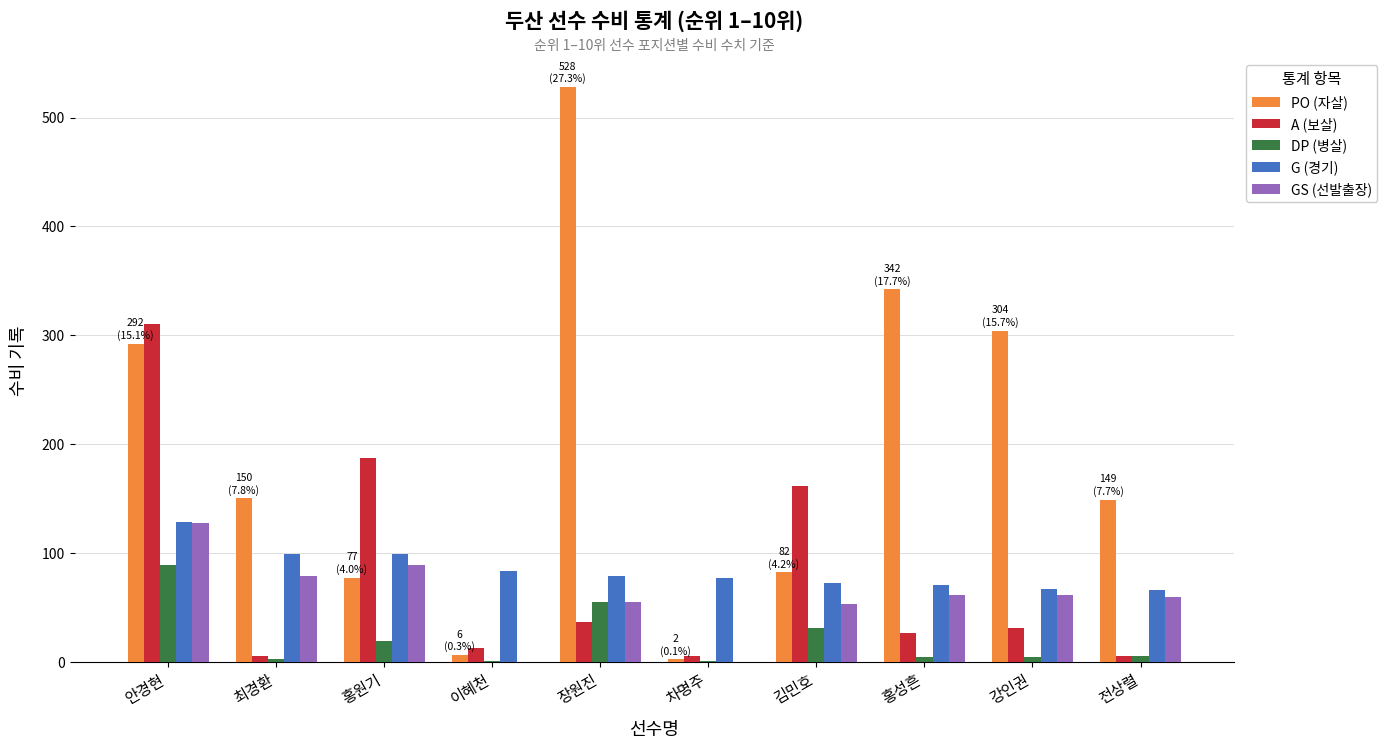

What are all the series names shown in the legend?

PO (자살), A (보살), DP (병살), G (경기), GS (선발출장)